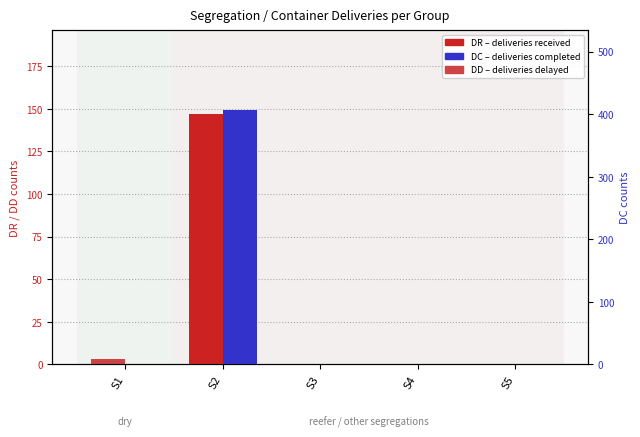

Reading left to right, transcribe all the data shown in this chart.

DR (total deliveries received): 0	147	0	0	0
DD: 3	0	0	0	0
DC (total deliveries completed): 0	407	0	0	0